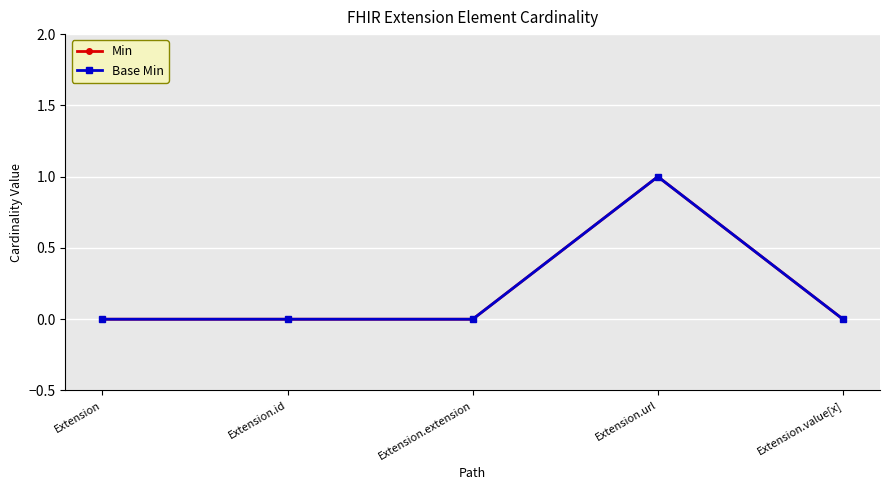

How many lines are shown in the chart?

2